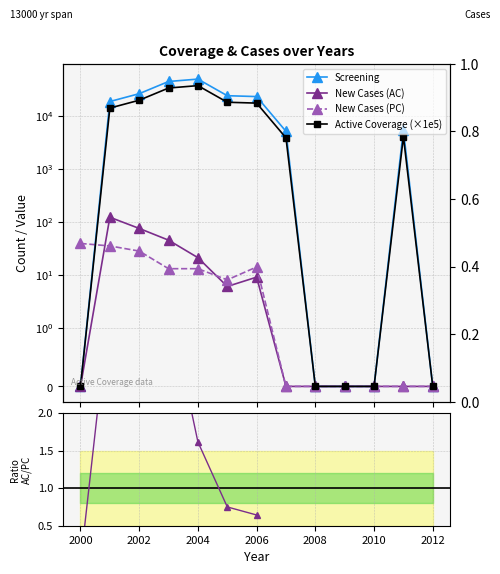

How many distinct data groups are displayed?

5